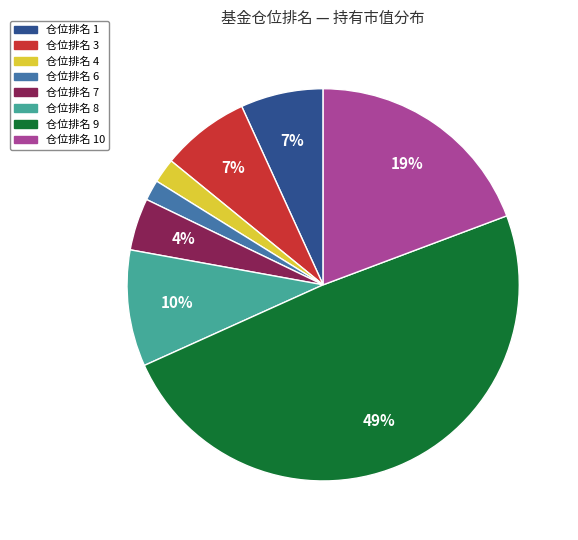

To the nearest percent, what is the difference between the largest and smallest slice percentages?

47%